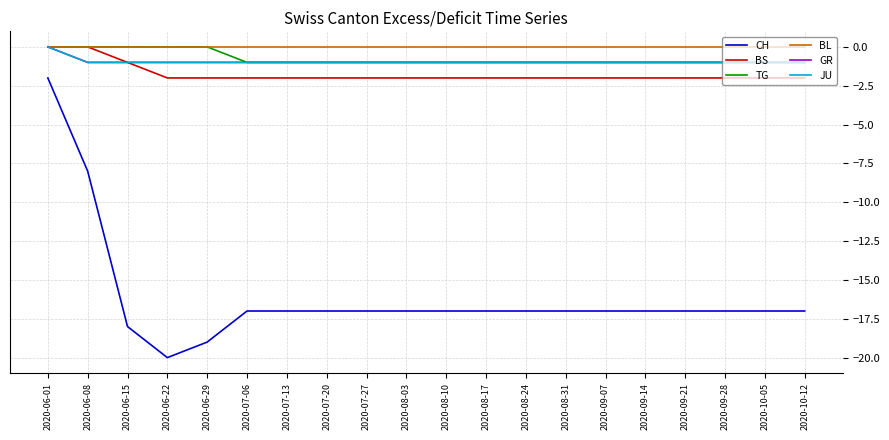

Is this an area chart (filled region under the line)?

No